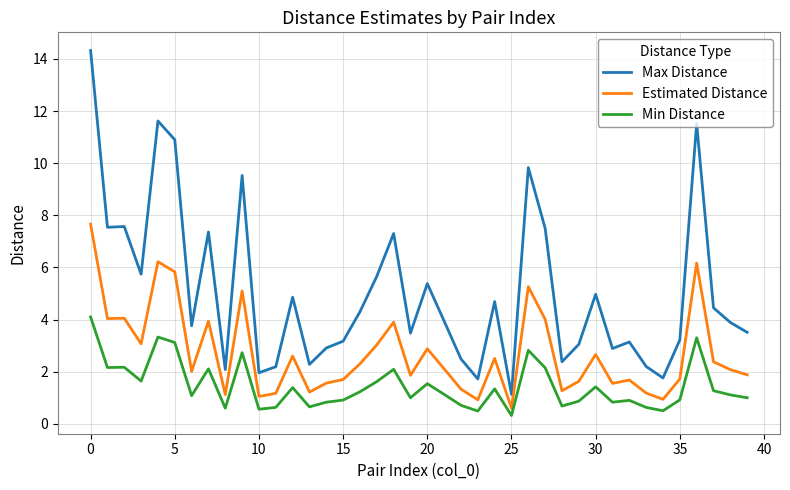

What is the maximum value shown in the chart?

14.3